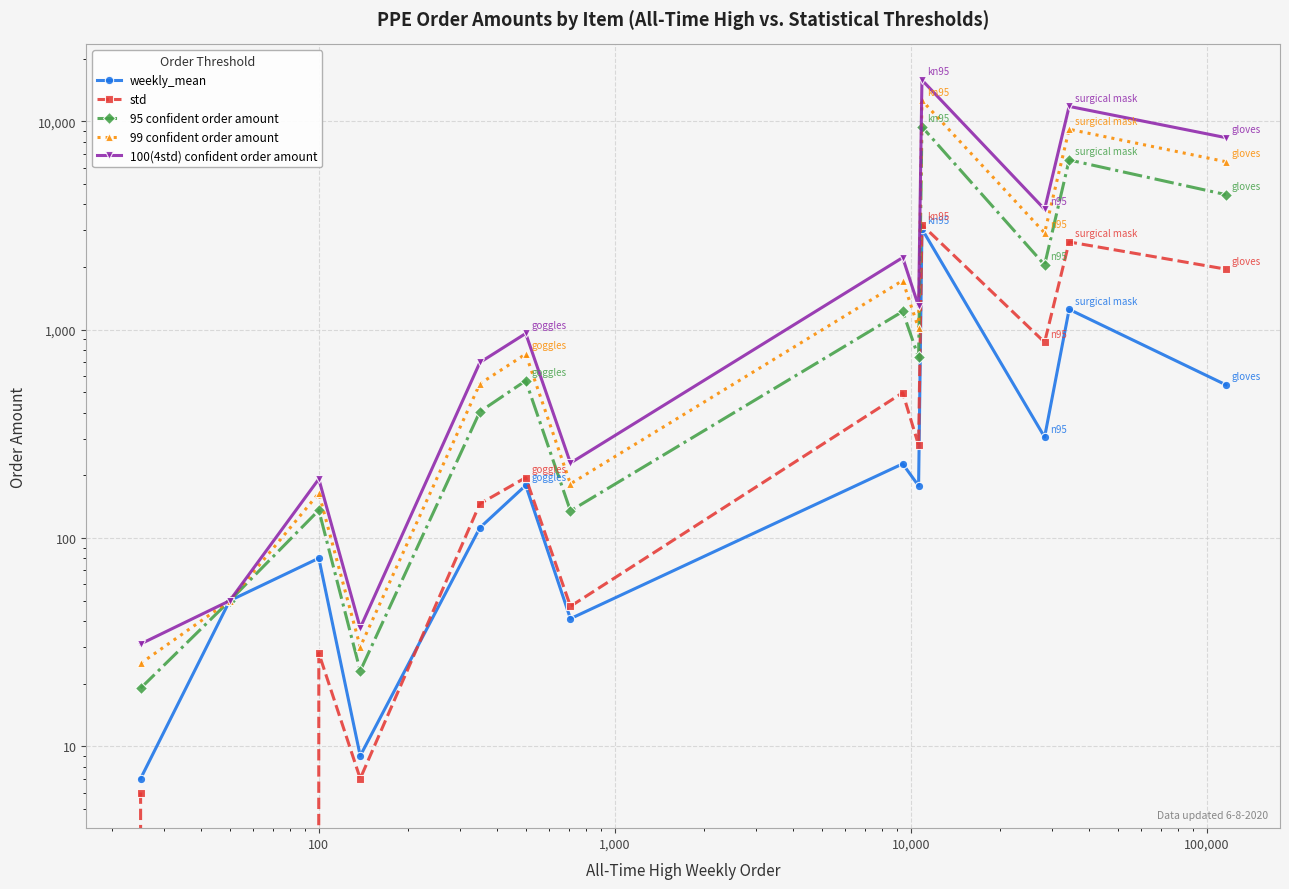

Which series has the largest range (max minus min)?

100(4std) confident order amount